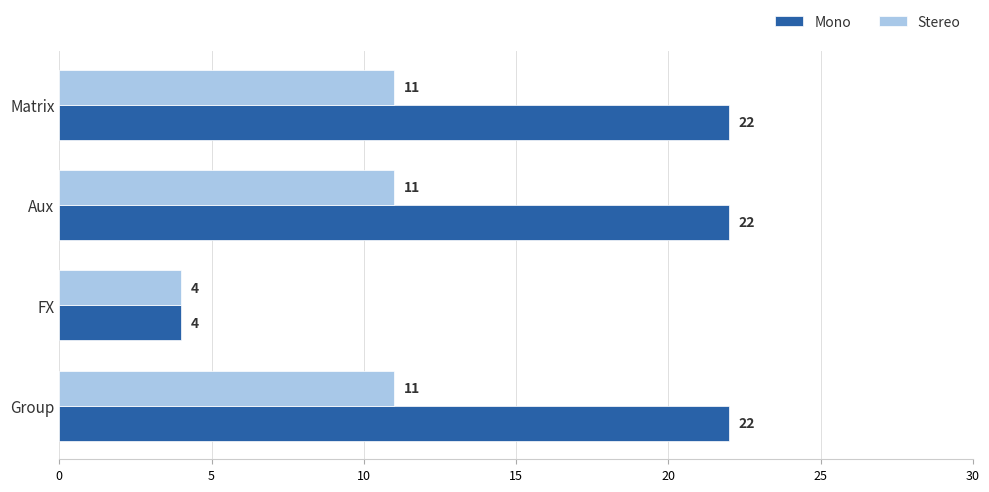

True or false: Stereo has a value of 15 at Group.

False